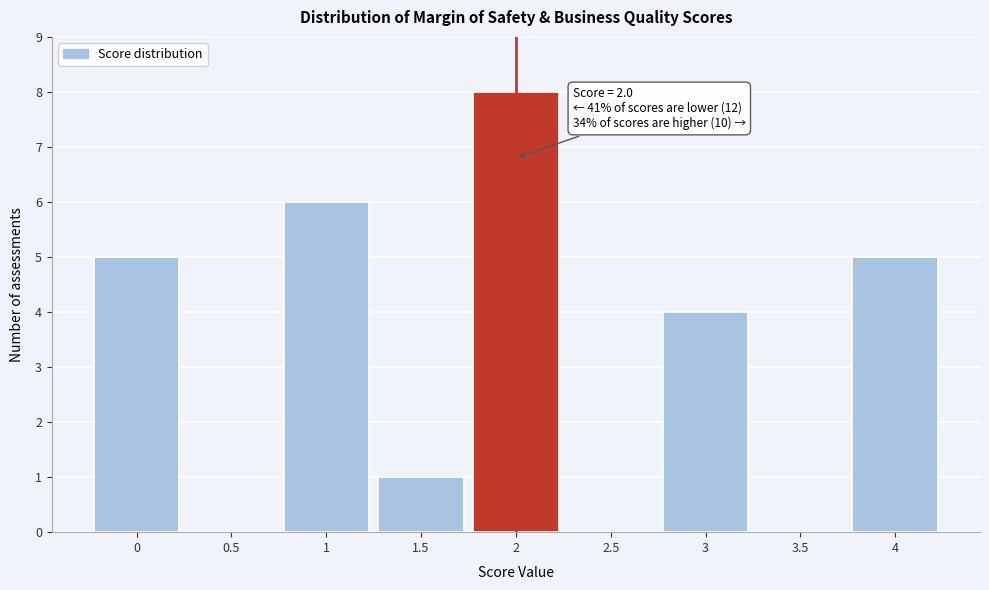

Which range on the x-axis has the tallest bar?

1.75 to 2.25